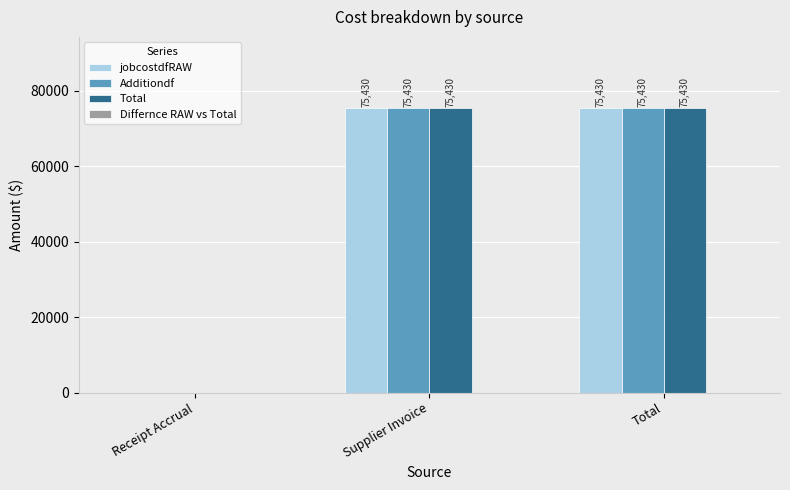

Are the bars grouped side by side (vs. stacked)?

Yes